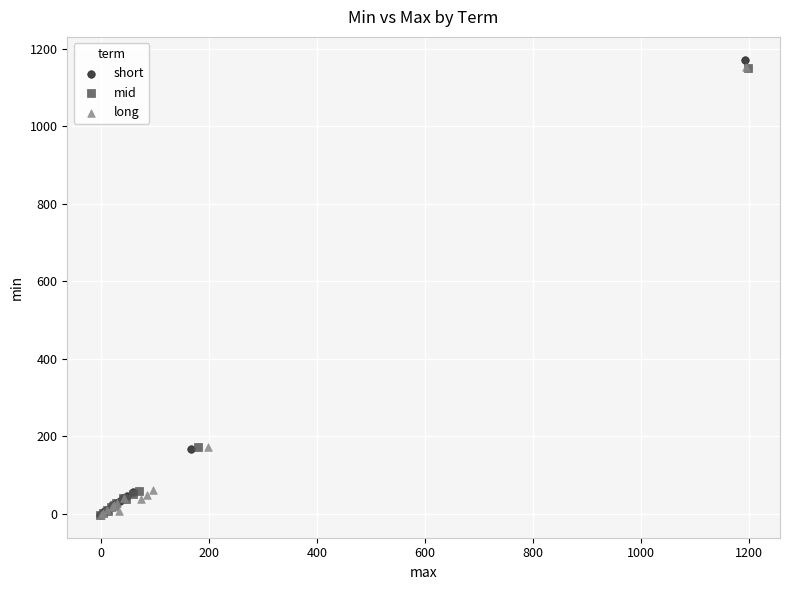

What are all the series names shown in the legend?

short, mid, long